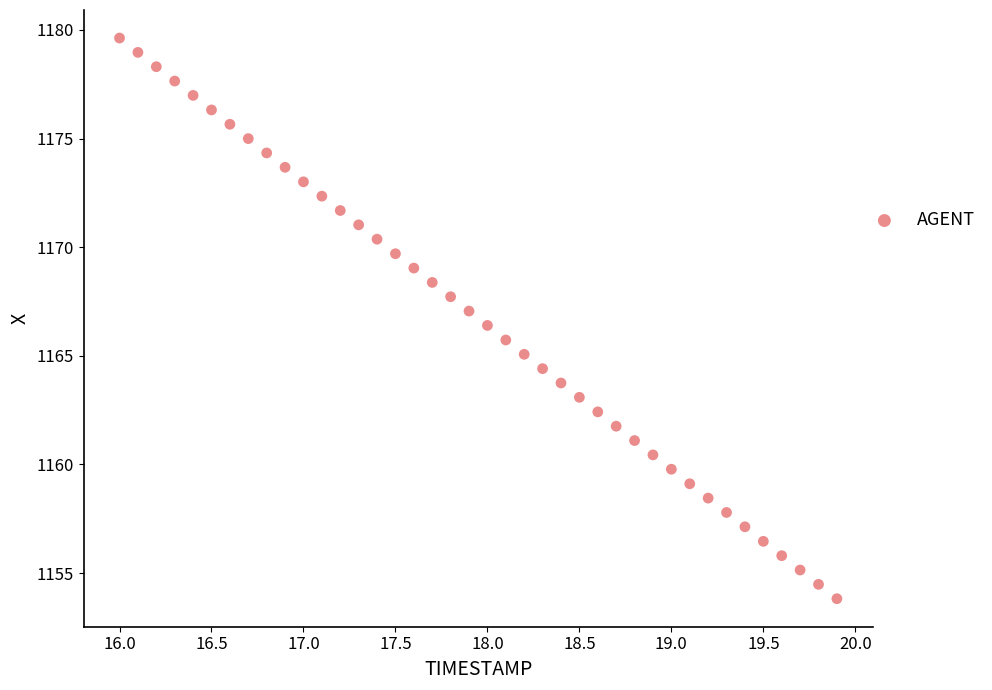

What is the range of X values (max minus min)?

3.9